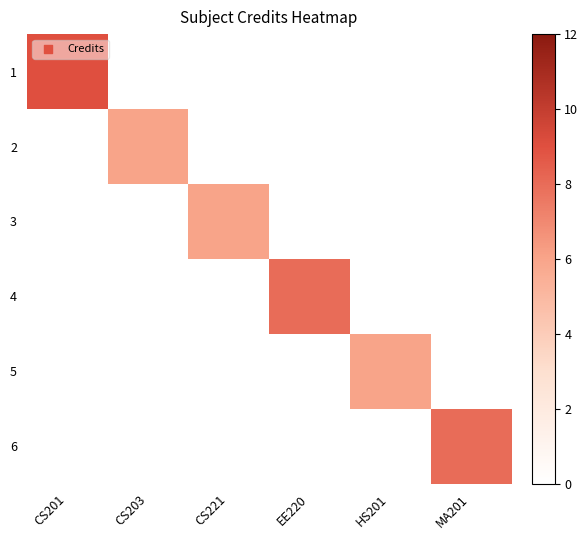

Reading right to left, transcribe all the data shown in this chart.

1: MA201=0	HS201=0	EE220=0	CS221=0	CS203=0	CS201=9
2: MA201=0	HS201=0	EE220=0	CS221=0	CS203=6	CS201=0
3: MA201=0	HS201=0	EE220=0	CS221=6	CS203=0	CS201=0
4: MA201=0	HS201=0	EE220=8	CS221=0	CS203=0	CS201=0
5: MA201=0	HS201=6	EE220=0	CS221=0	CS203=0	CS201=0
6: MA201=8	HS201=0	EE220=0	CS221=0	CS203=0	CS201=0